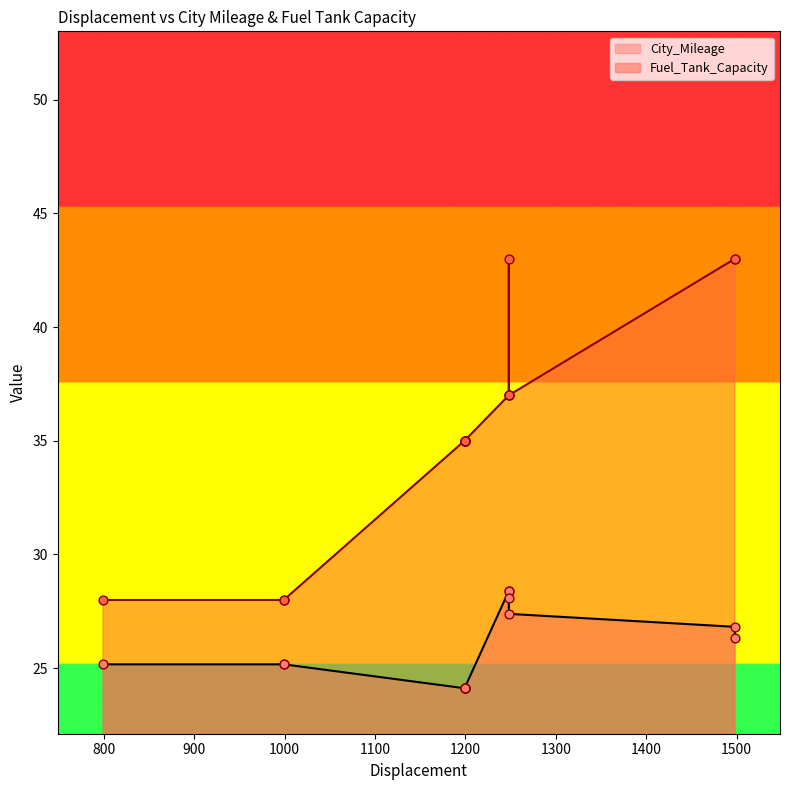

At which category is the sum across all series the highest?

1248